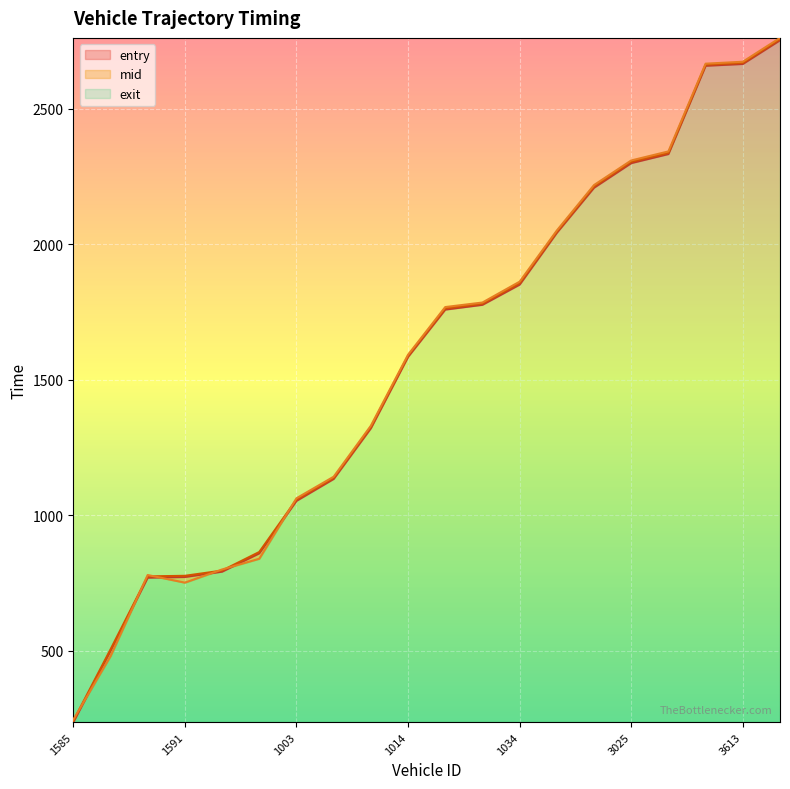

What is the difference between the exit values at 1834 and 1588?

320.3